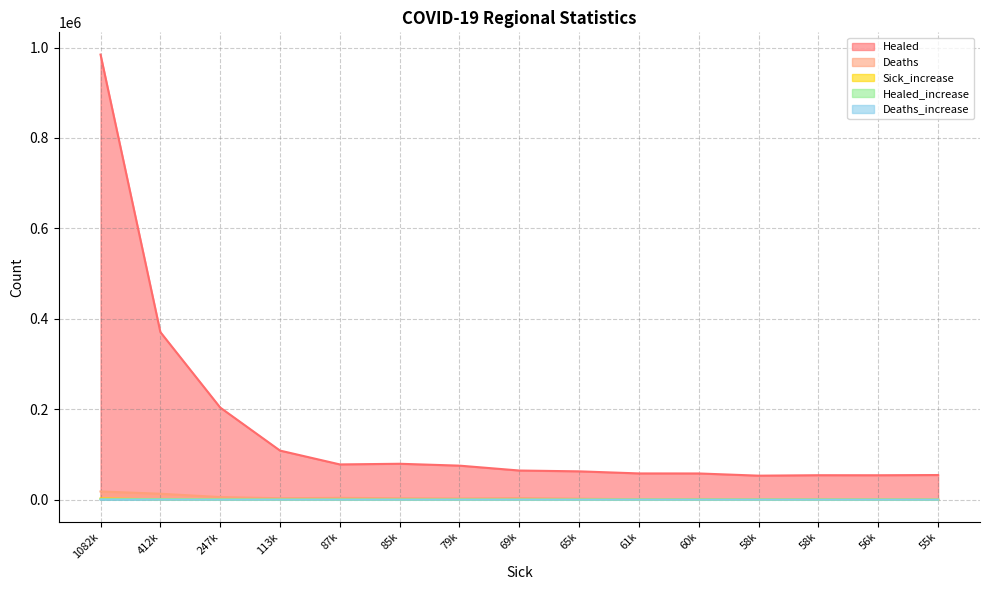

Rank the series at 412k from lowest to highest value.

Deaths_increase, Sick_increase, Healed_increase, Deaths, Healed